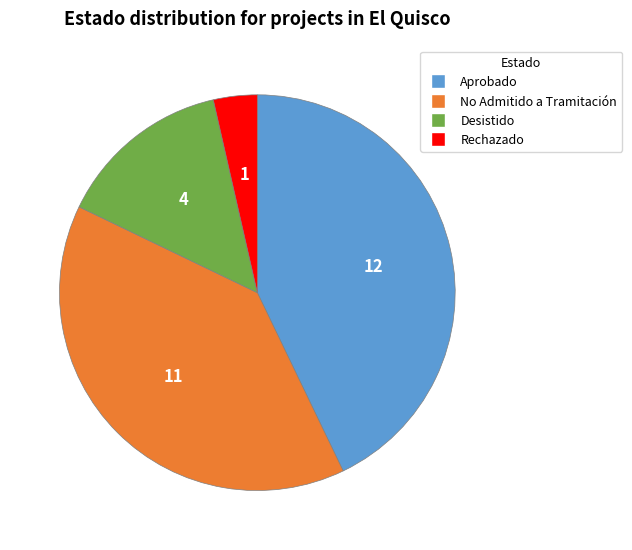

Is the sum of Rechazado and Aprobado greater than half?

No